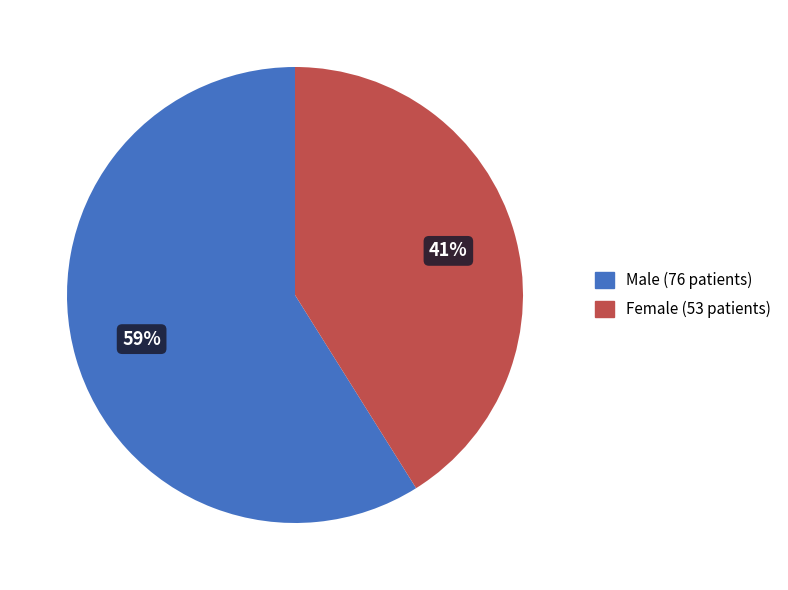

To the nearest percent, what is the difference between the largest and smallest slice percentages?

18%